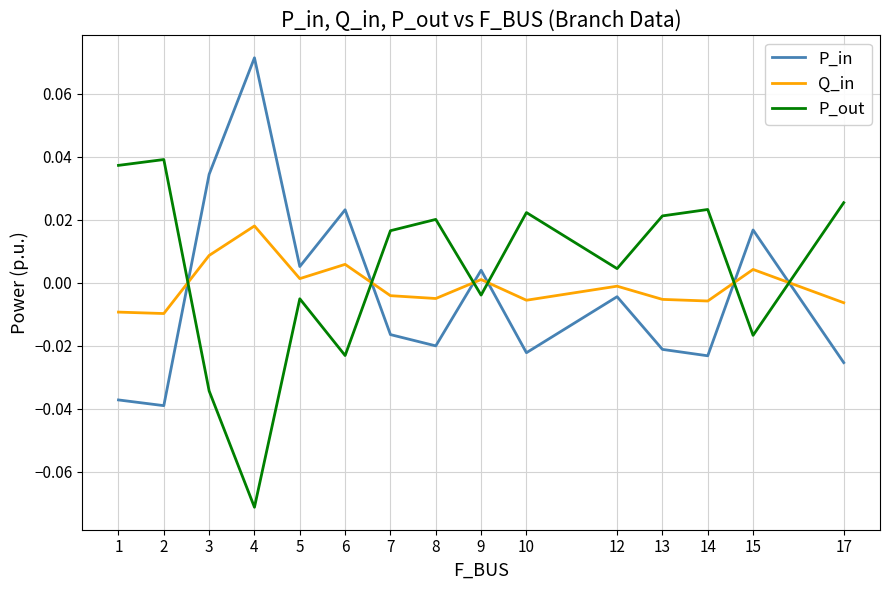

Where do Q_in and P_out first cross each other?

2 and 3